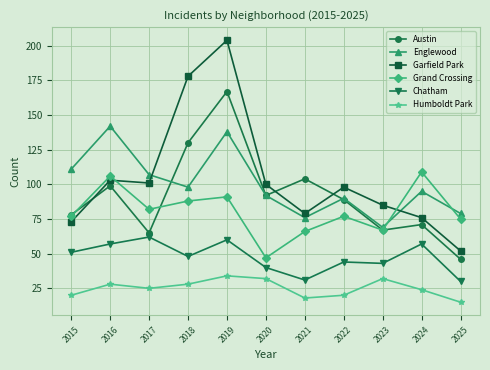

The Chatham series shows 87 at 2016. True or false?

False